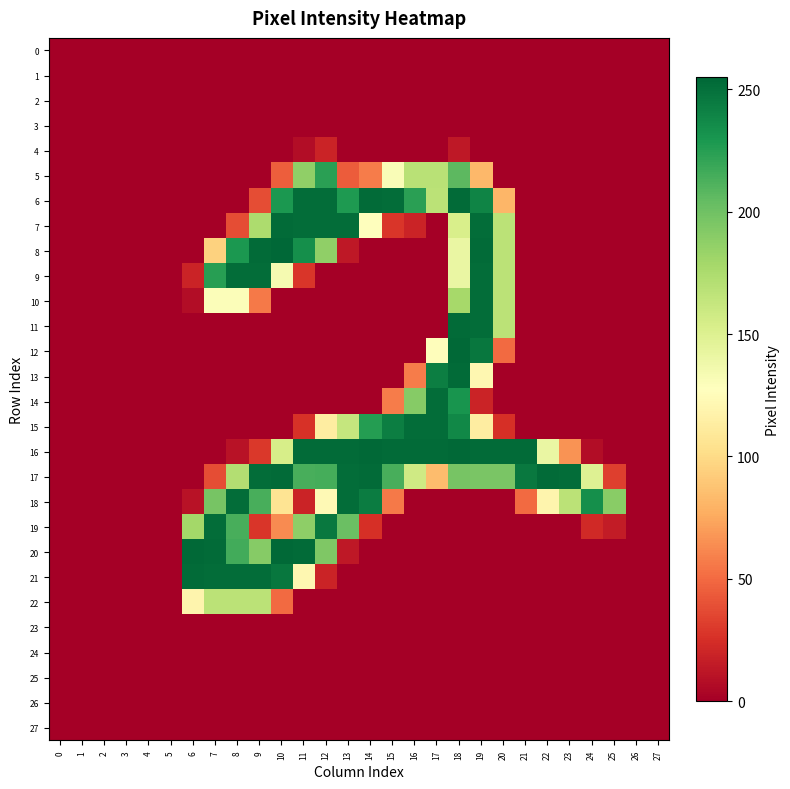

Which series changed the most between 6 and 9?

row_8